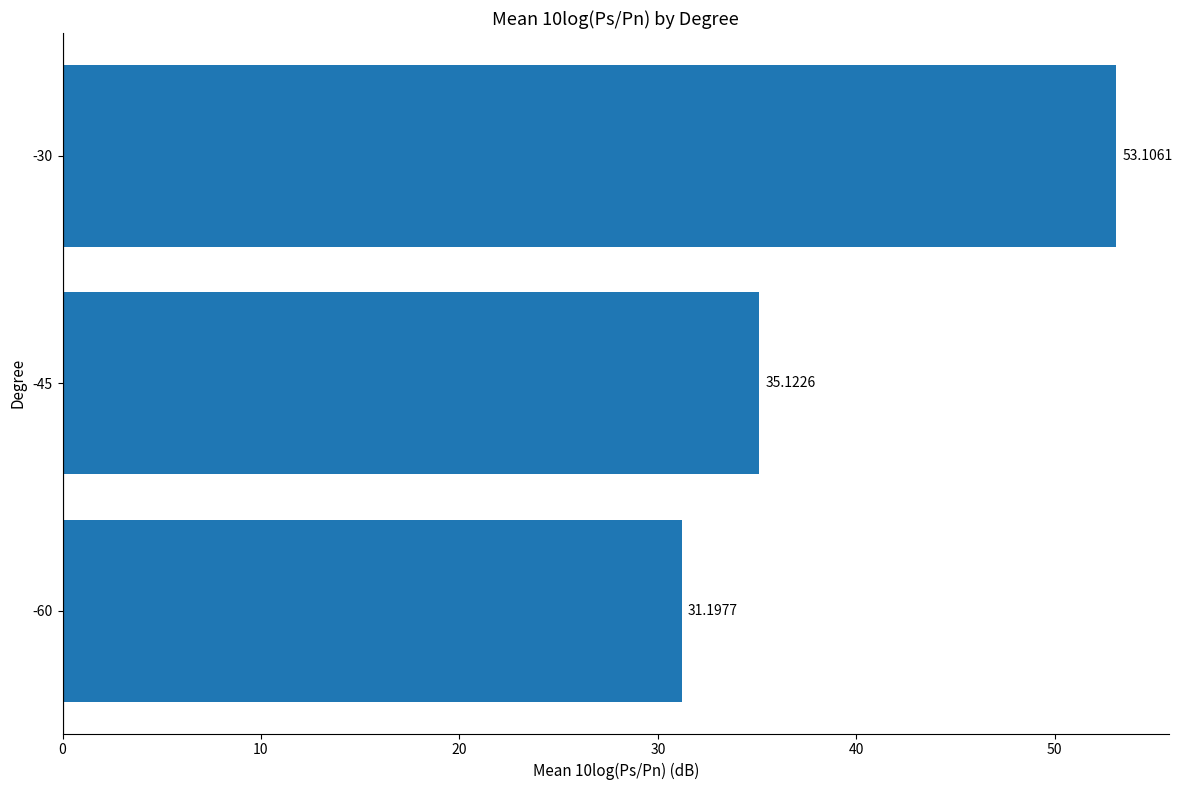

What is the greatest value displayed?

53.1